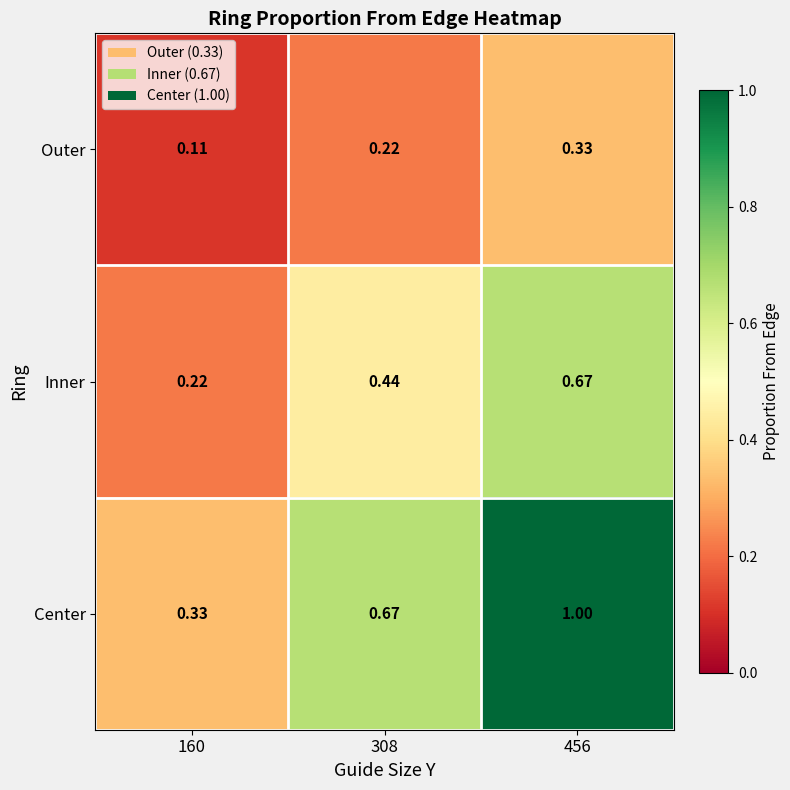

Rank the series at 160 from highest to lowest value.

Center, Inner, Outer